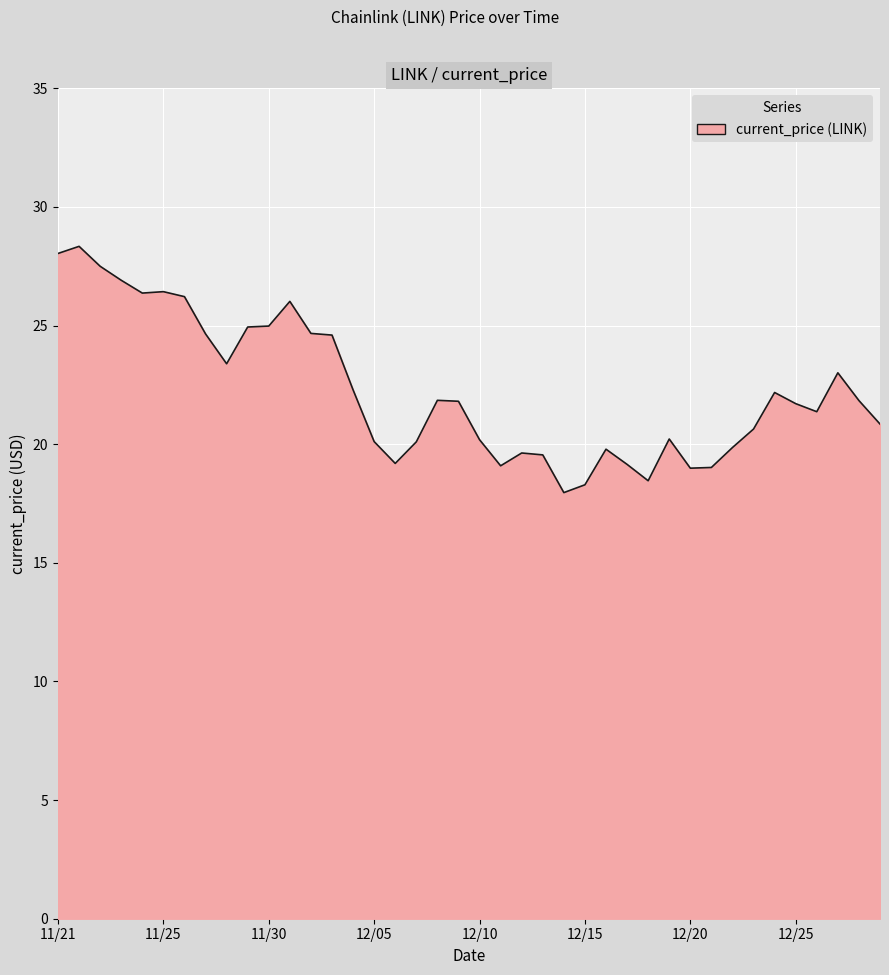

What is the difference between the maximum and minimum values?

10.4